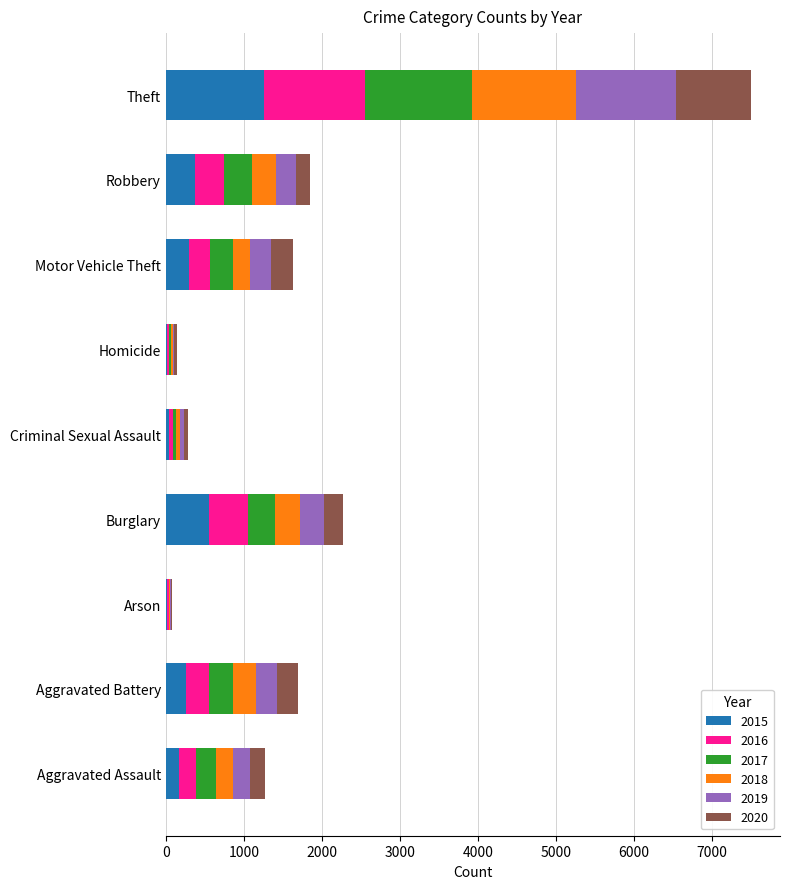

Which category has the highest value in the 2015 series?

Theft